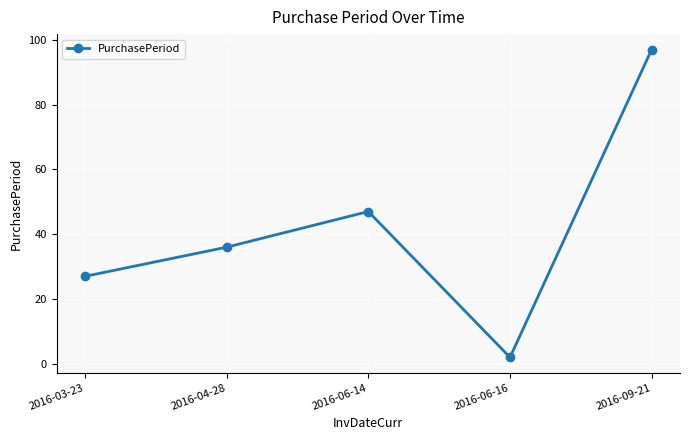

What is the maximum value shown in the chart?

97